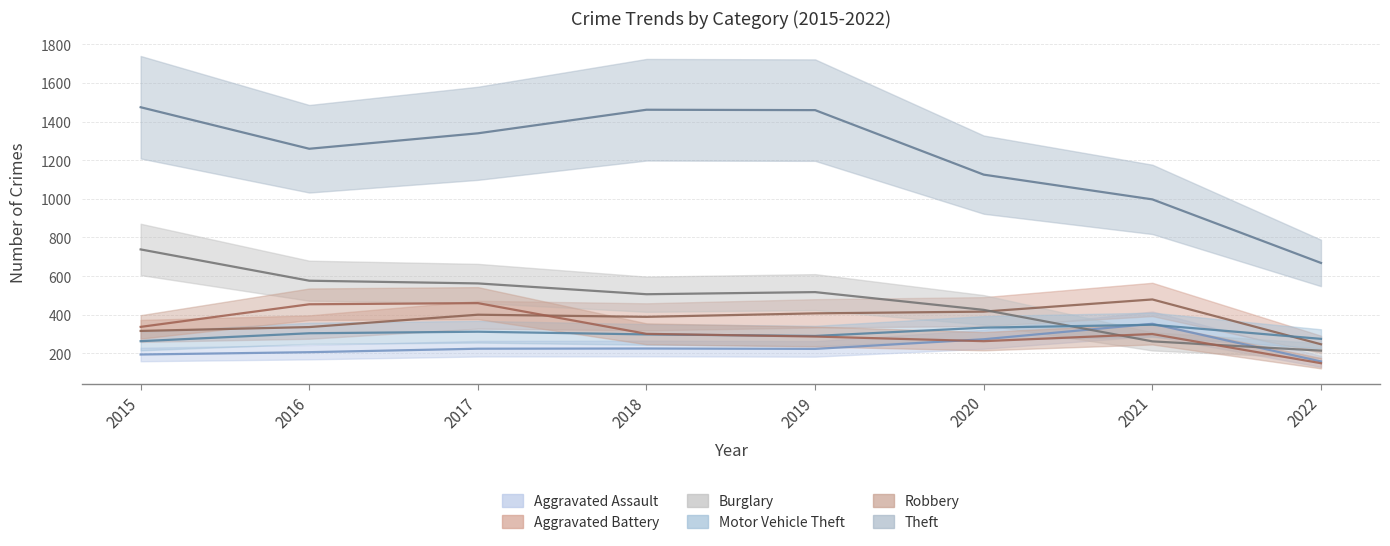

At 2020, list the series in order from smallest to largest.

Robbery, Aggravated Assault, Motor Vehicle Theft, Aggravated Battery, Burglary, Theft